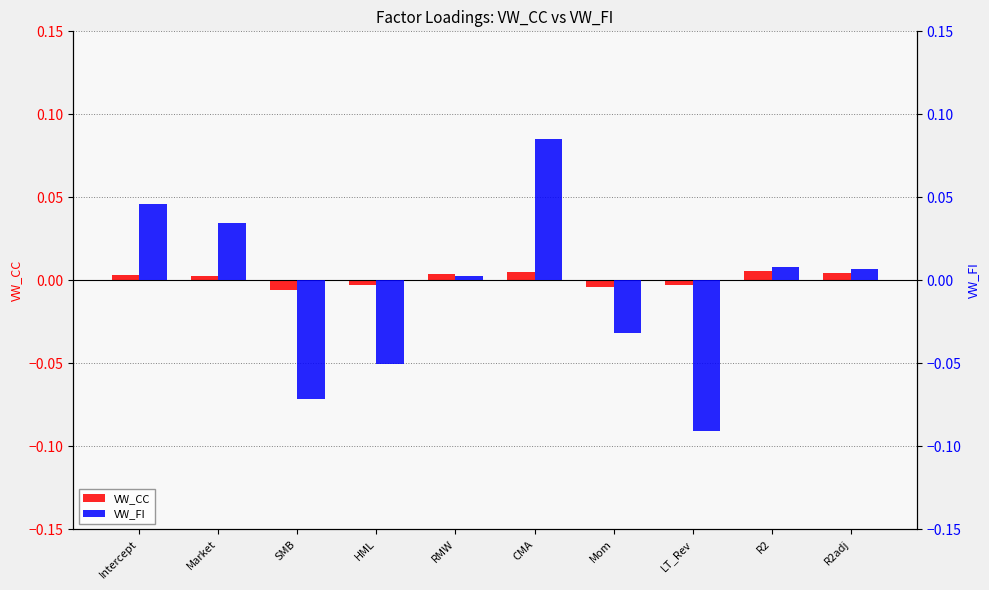

How many VW_CC values are between 0 and 1?

6